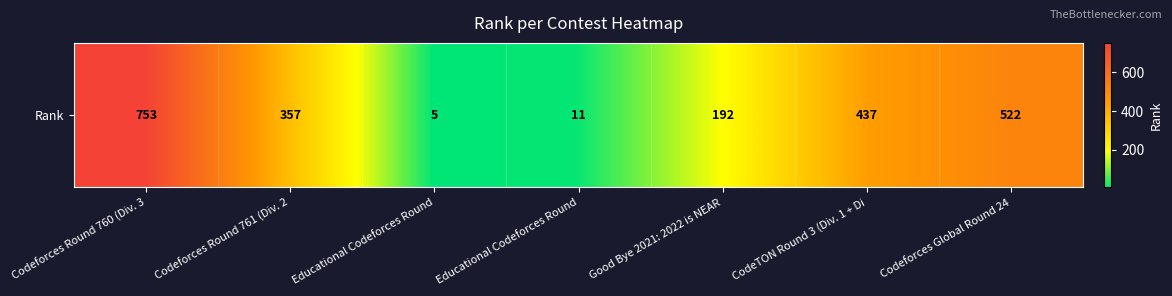

What is the average value?

325